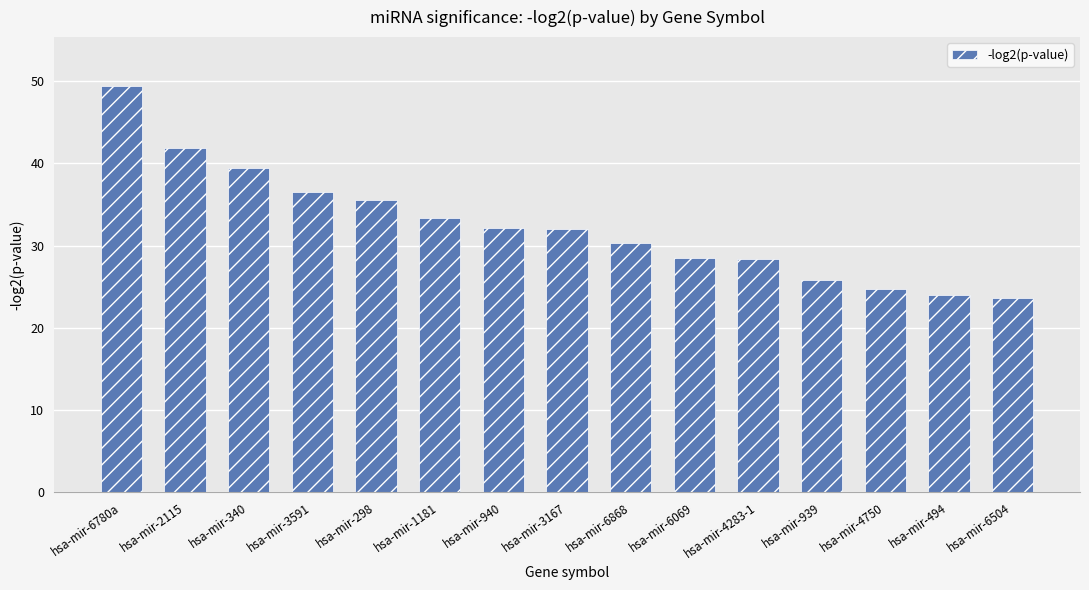

Is it true that the value at hsa-mir-3167 is 20.8?

False